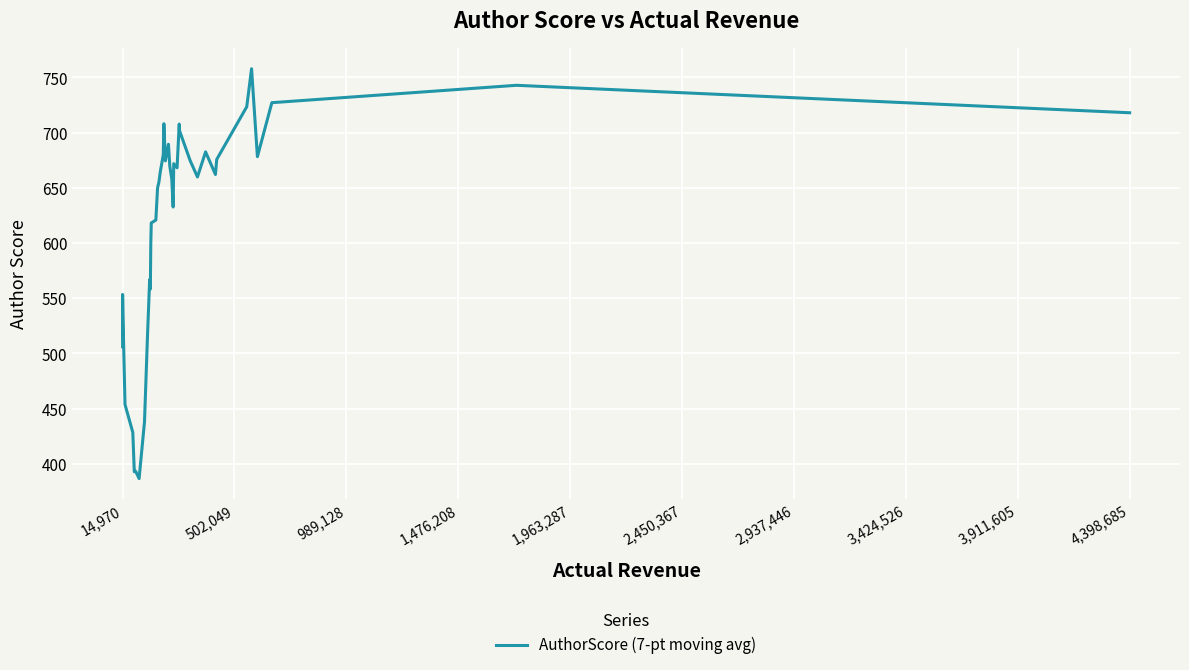

What is the greatest value displayed?

757.9